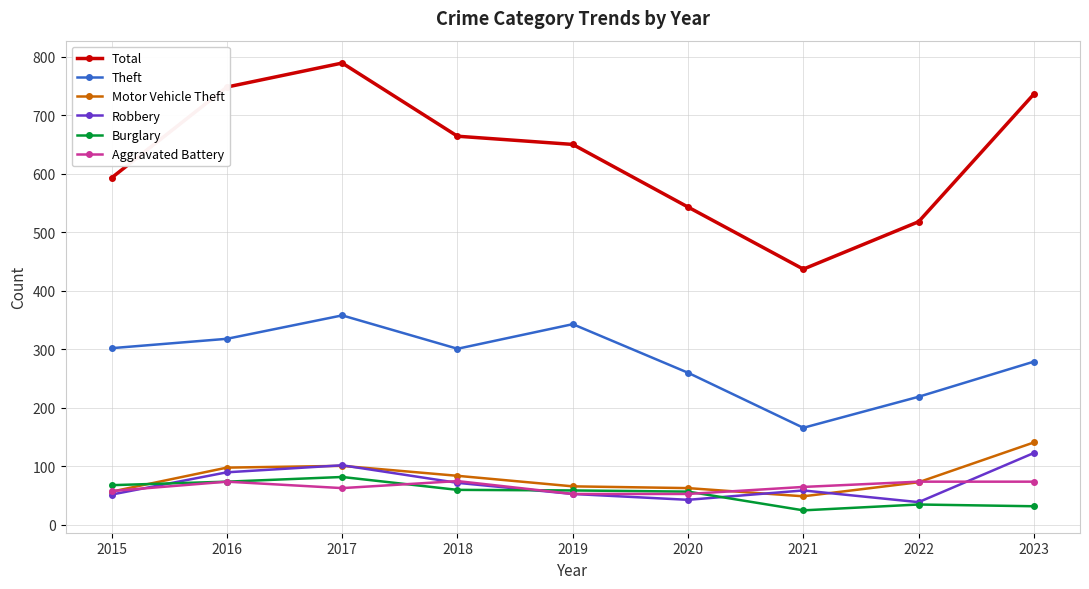

Count the number of data series in this chart.

6